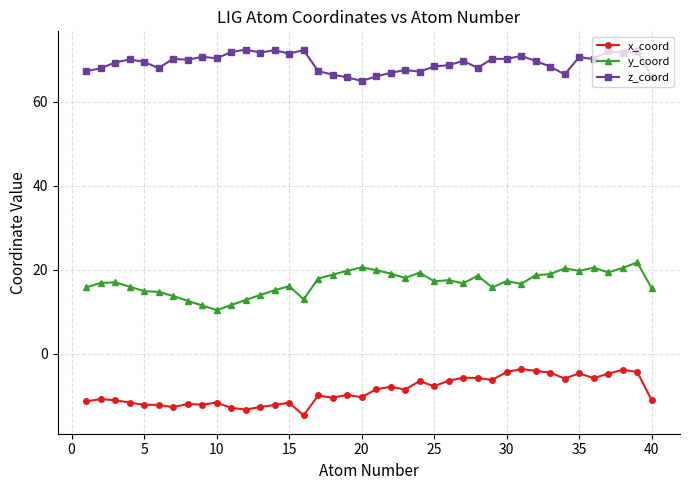

True or false: z_coord and x_coord intersect in this chart.

False